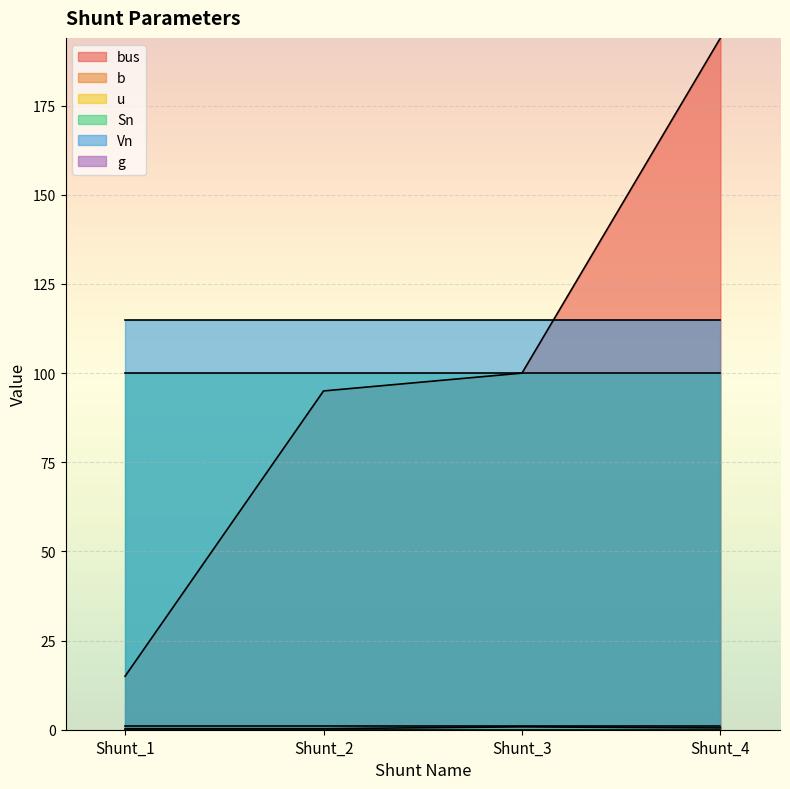

At how many categories does at least one series exceed 112?

4